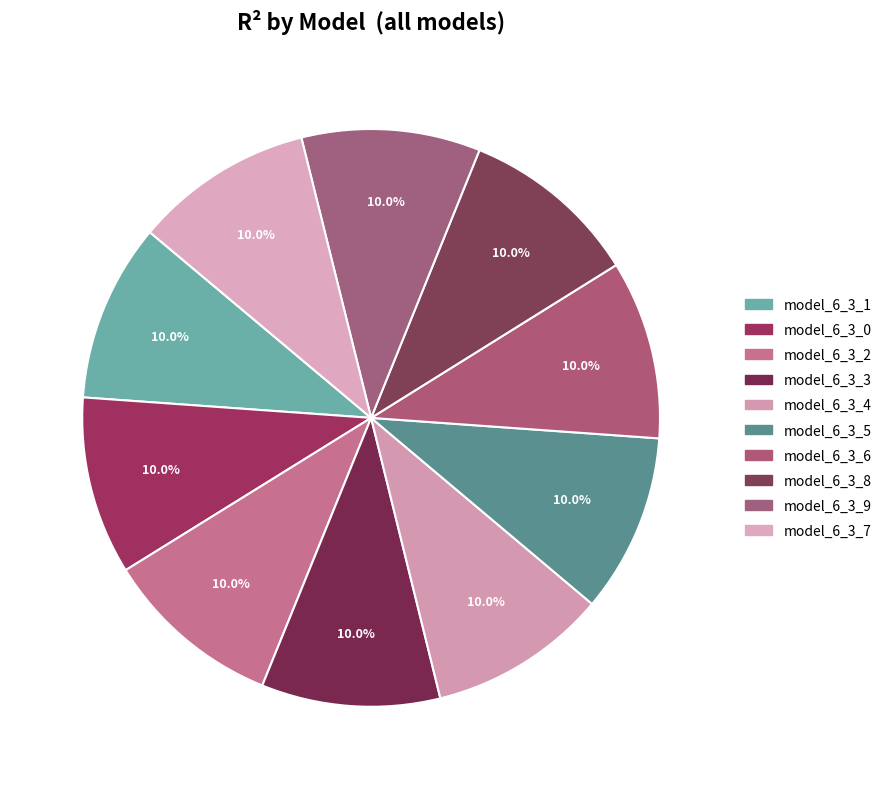

True or false: model_6_3_4 accounts for 10% of the total.

True